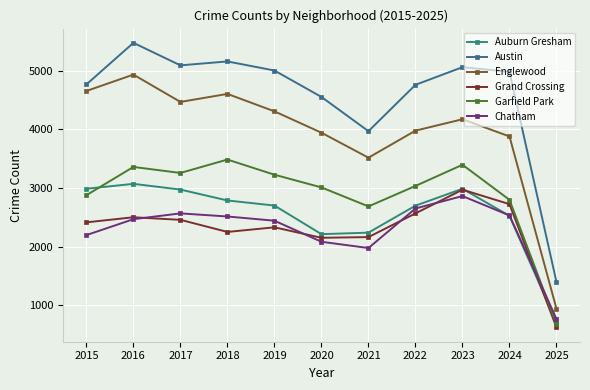

True or false: Auburn Gresham and Austin intersect in this chart.

False